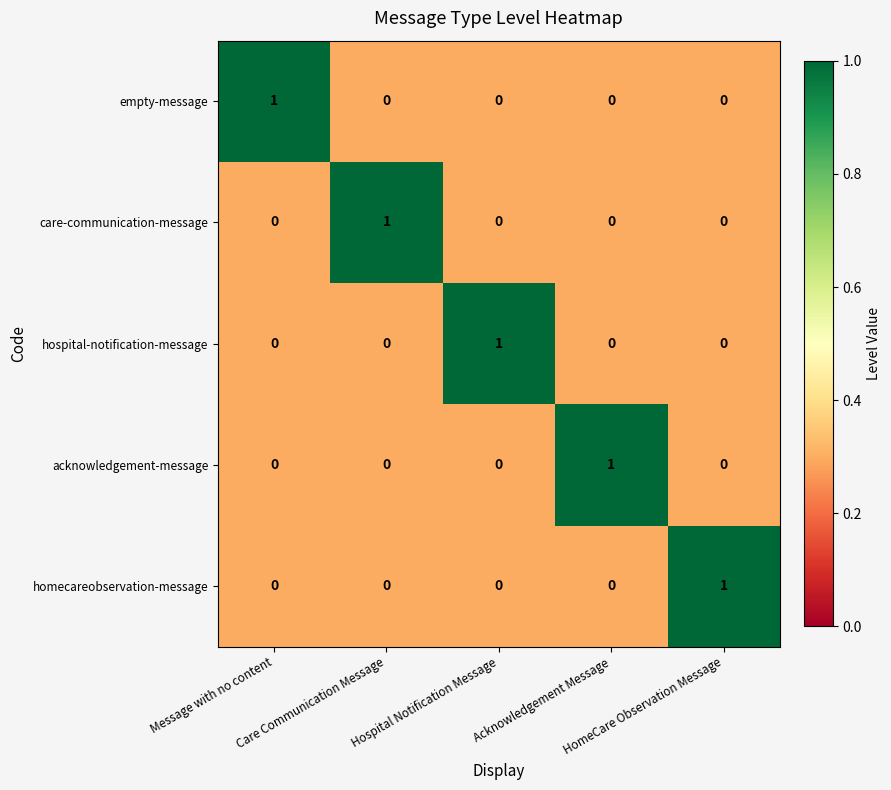

Count the empty-message values in the range 0 to 1.

5